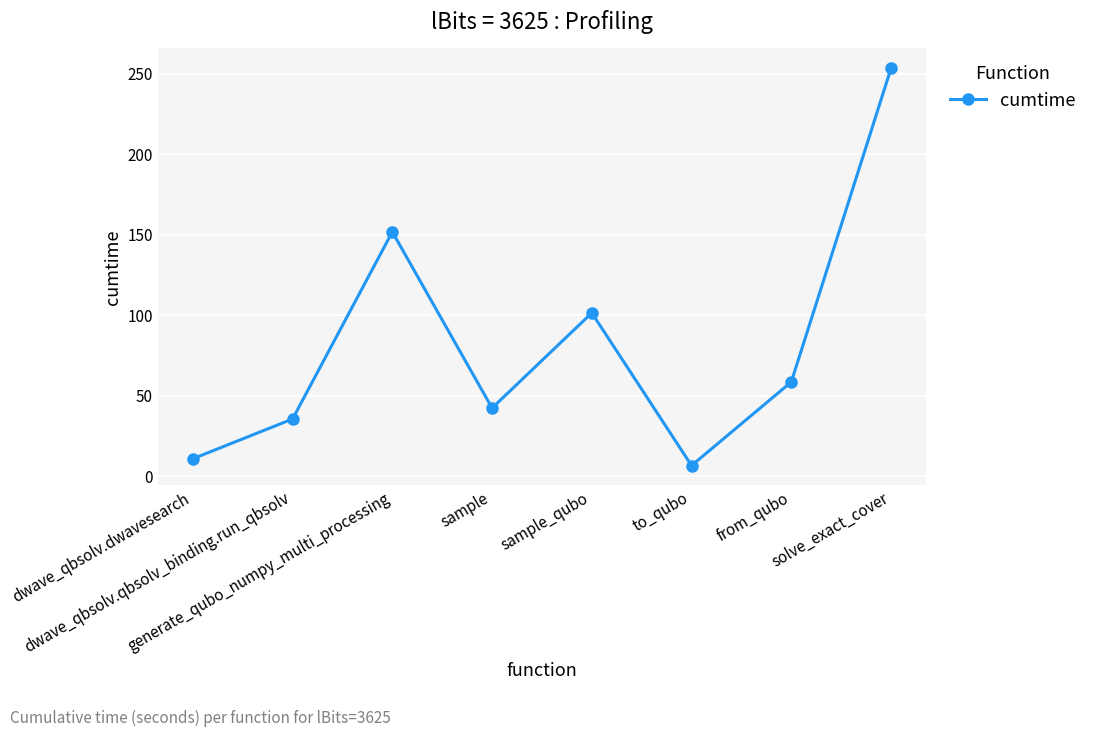

What is the sum of the values at dwave_qbsolv.dwavesearch and generate_qubo_numpy_multi_processing?

162.9